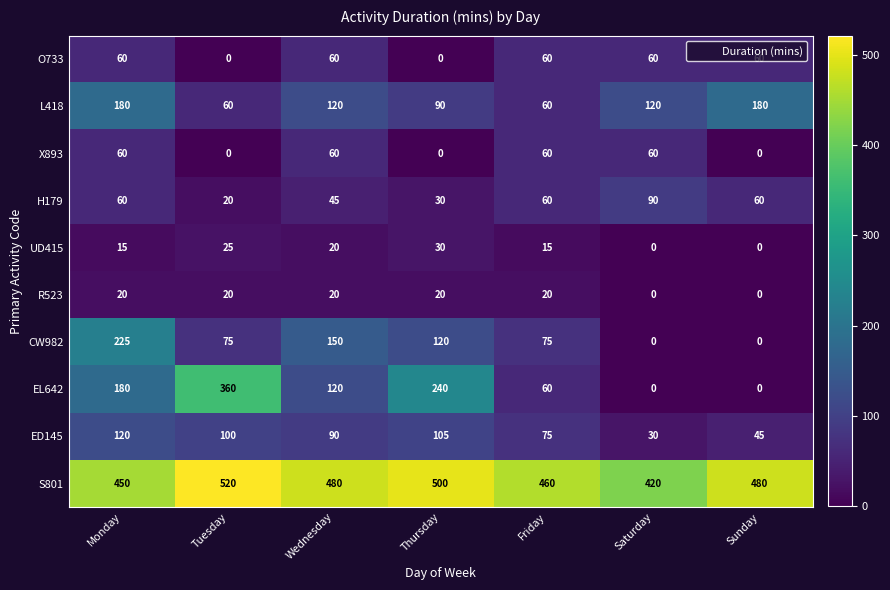

The value of L418 at Wednesday is 120. True or false?

True